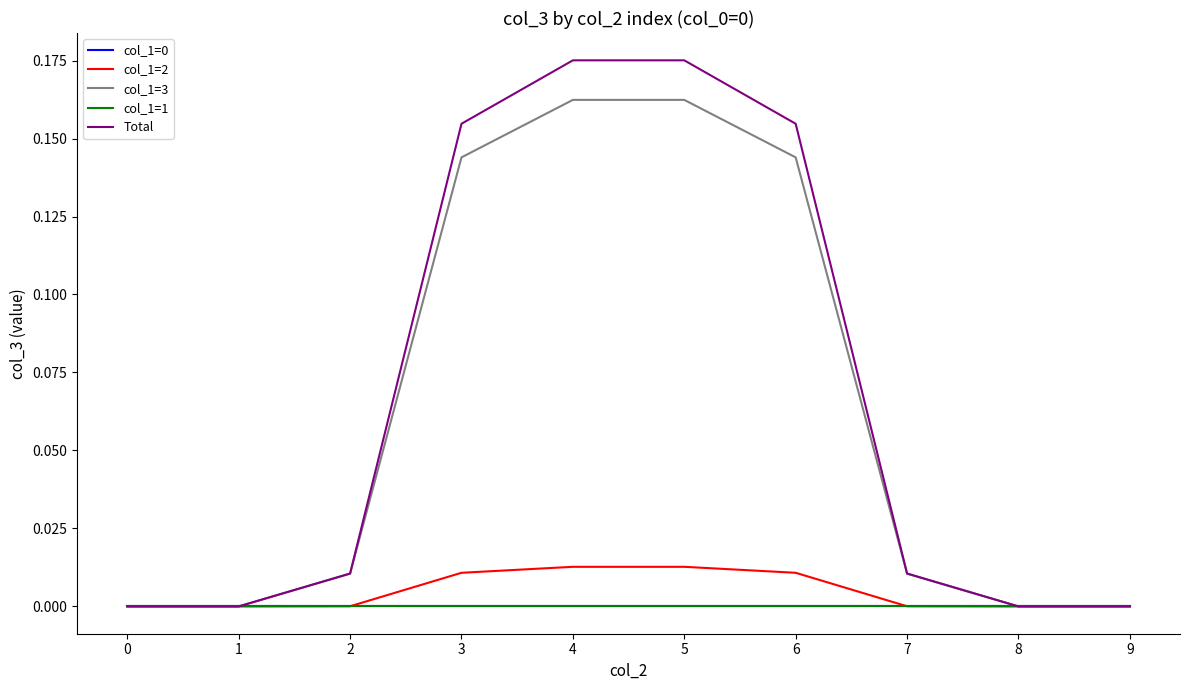

Reading left to right, what are all the values shown in this chart?

col_1=0: 0.0	0.0	0.0	0.0	0.0	0.0	0.0	0.0	0.0	0.0
col_1=2: 0.0	0.0	0.0	0.0	0.0	0.0	0.0	0.0	0.0	0.0
col_1=3: 0.0	0.0	0.0	0.1	0.2	0.2	0.1	0.0	0.0	0.0
col_1=1: 0.0	0.0	0.0	0.0	0.0	0.0	0.0	0.0	0.0	0.0
Total: 0.0	0.0	0.0	0.2	0.2	0.2	0.2	0.0	0.0	0.0